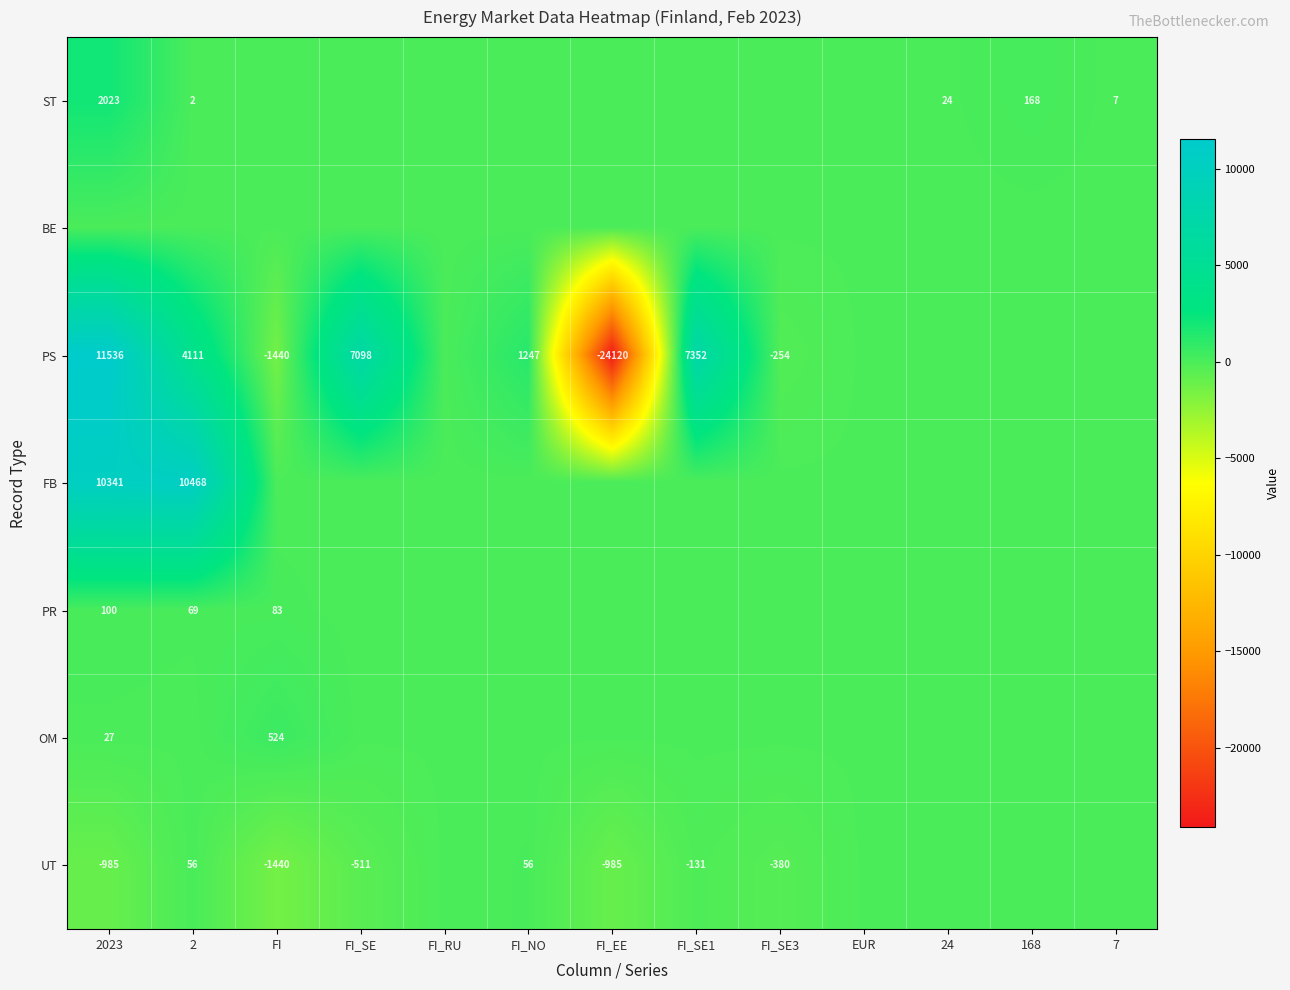

What is the greatest value displayed?

11536